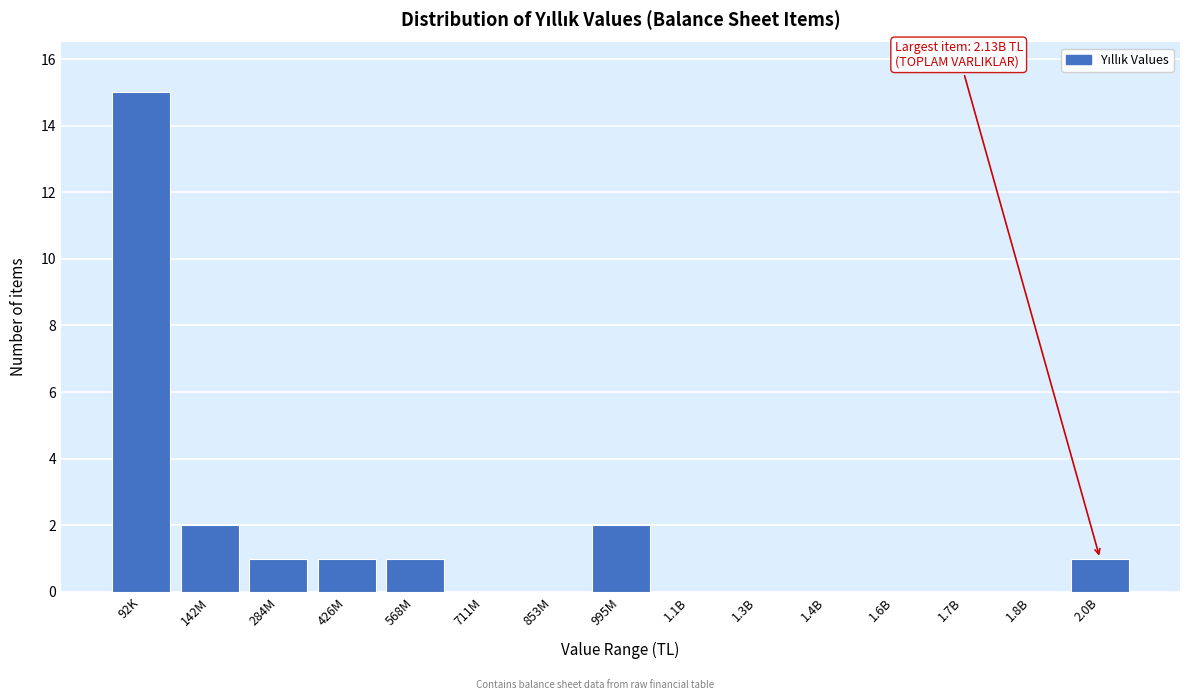

Reading left to right, list all the values displayed in this chart.

92K=15	142M=2	284M=1	426M=1	568M=1	711M=0	853M=0	995M=2	1.1B=0	1.3B=0	1.4B=0	1.6B=0	1.7B=0	1.8B=0	2.0B=1